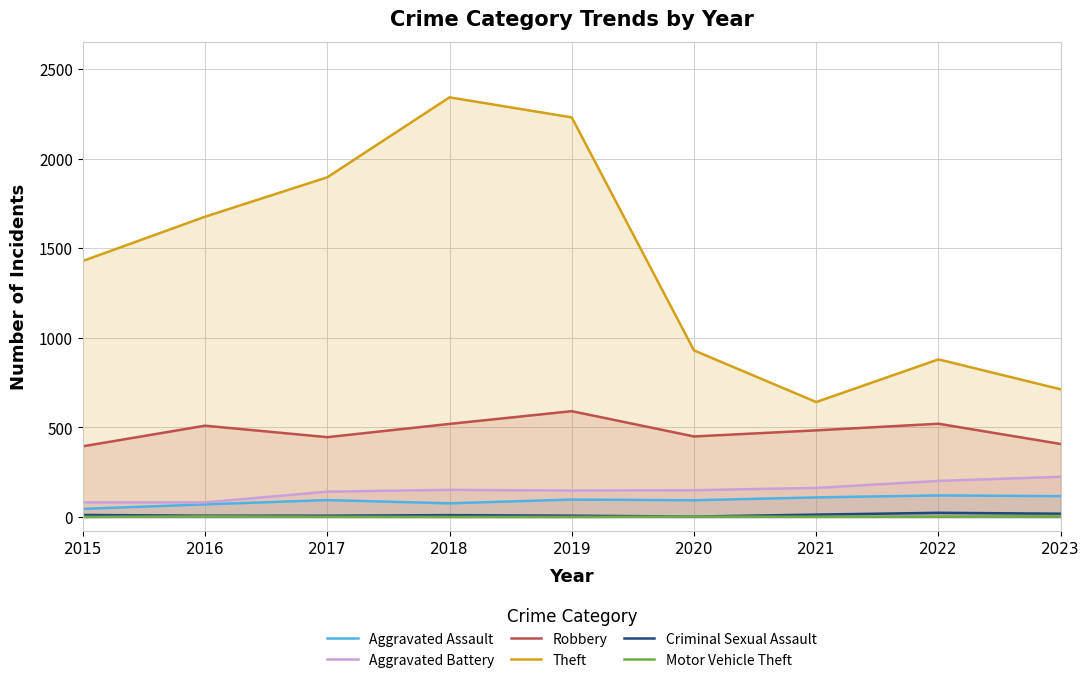

Read the Aggravated Battery value at 2019.

148